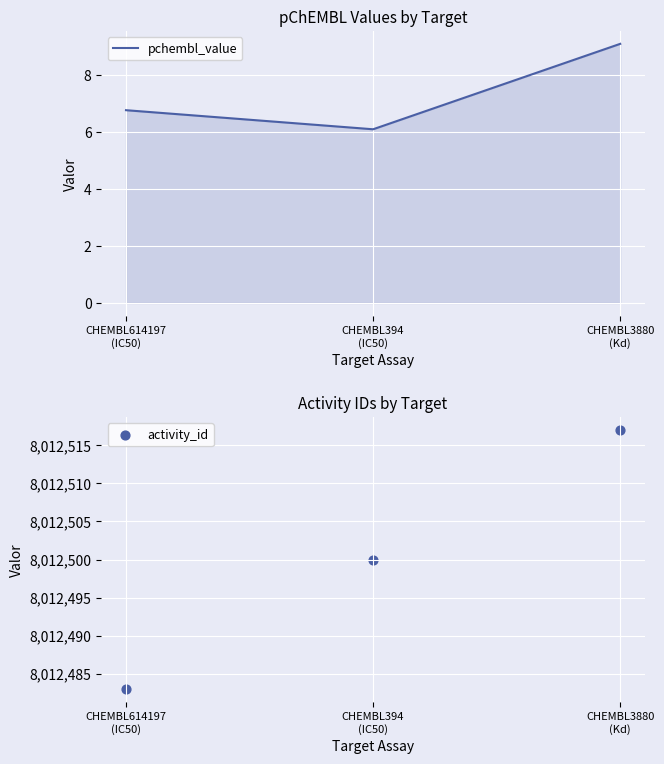

Which series reaches the maximum Y coordinate?

activity_id